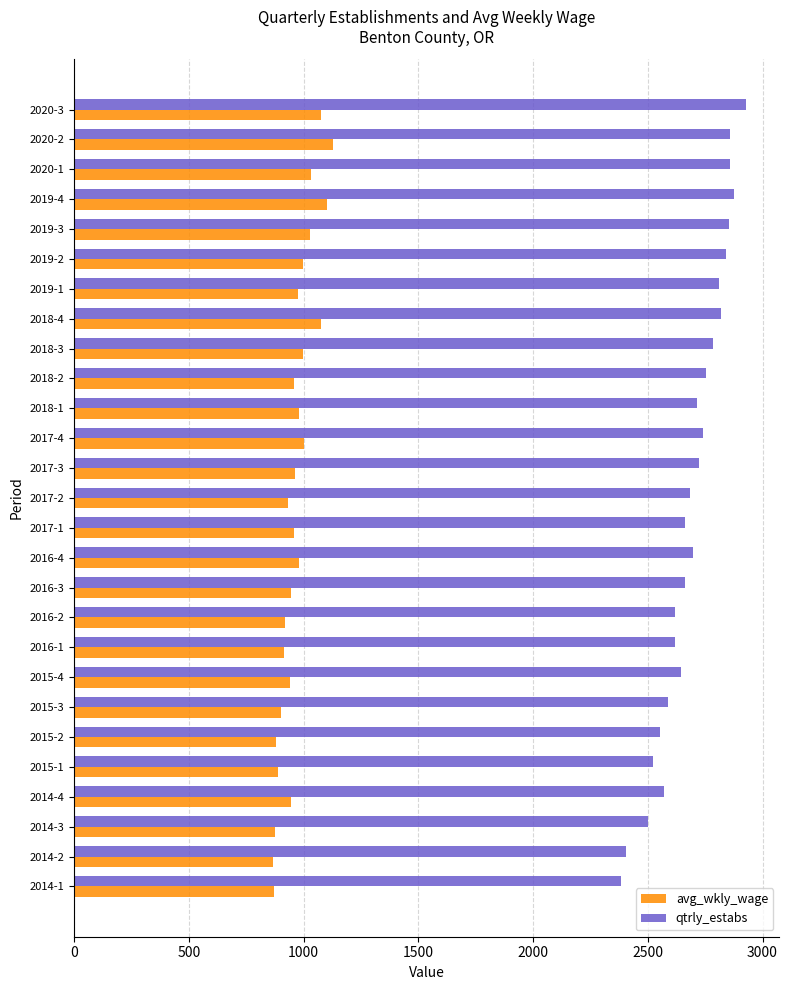

Which category has the highest value in the avg_wkly_wage series?

2020-2